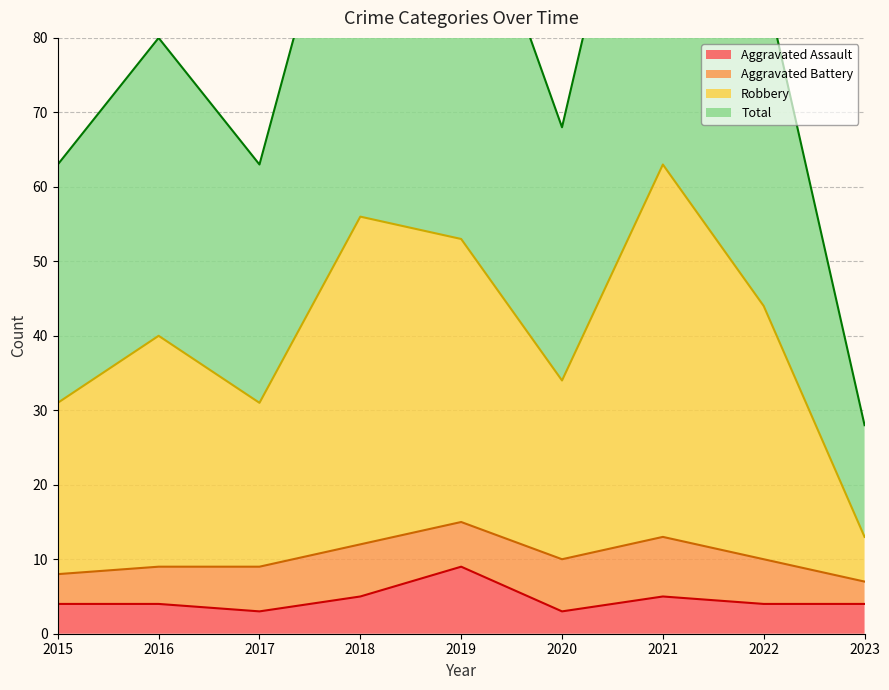

What is the smallest value displayed?

3